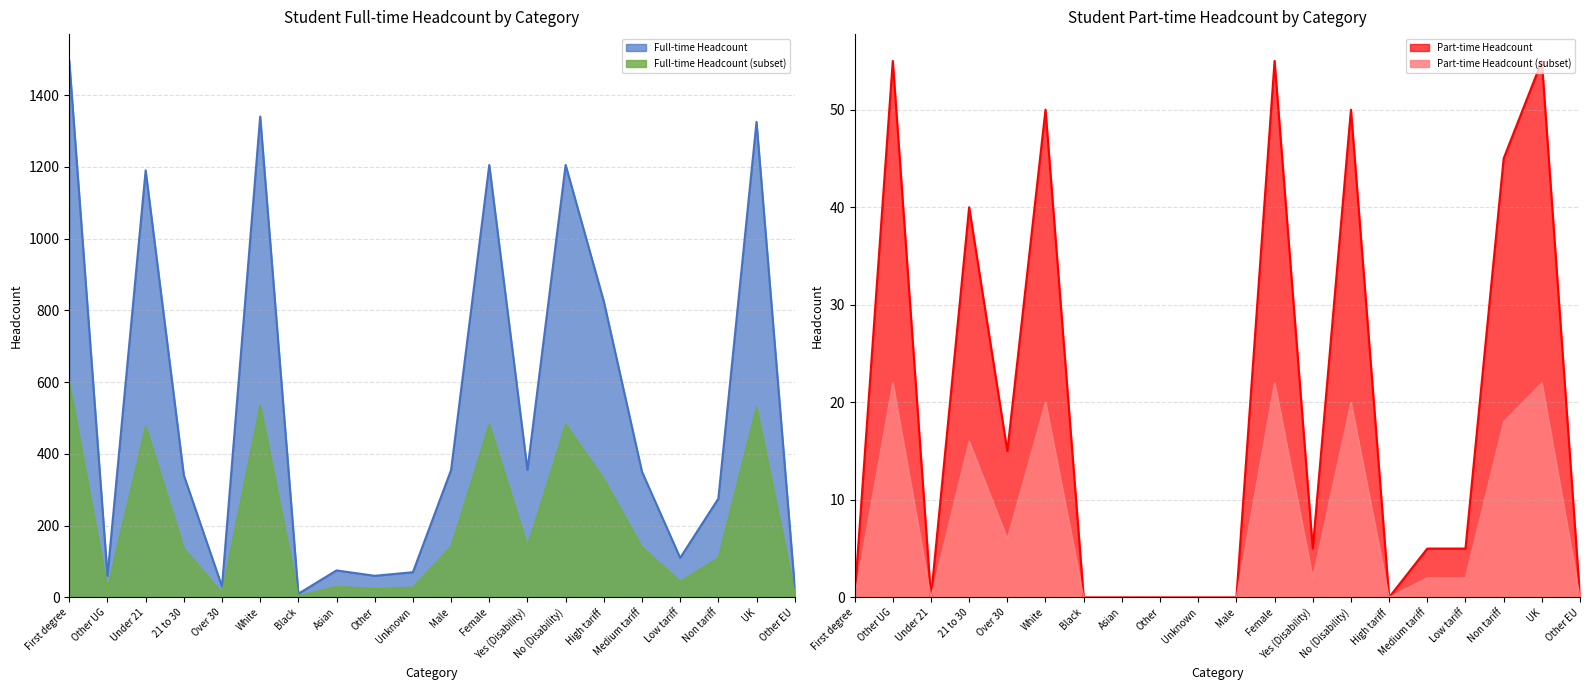

At which category does the chart reach its minimum across all series?

First degree